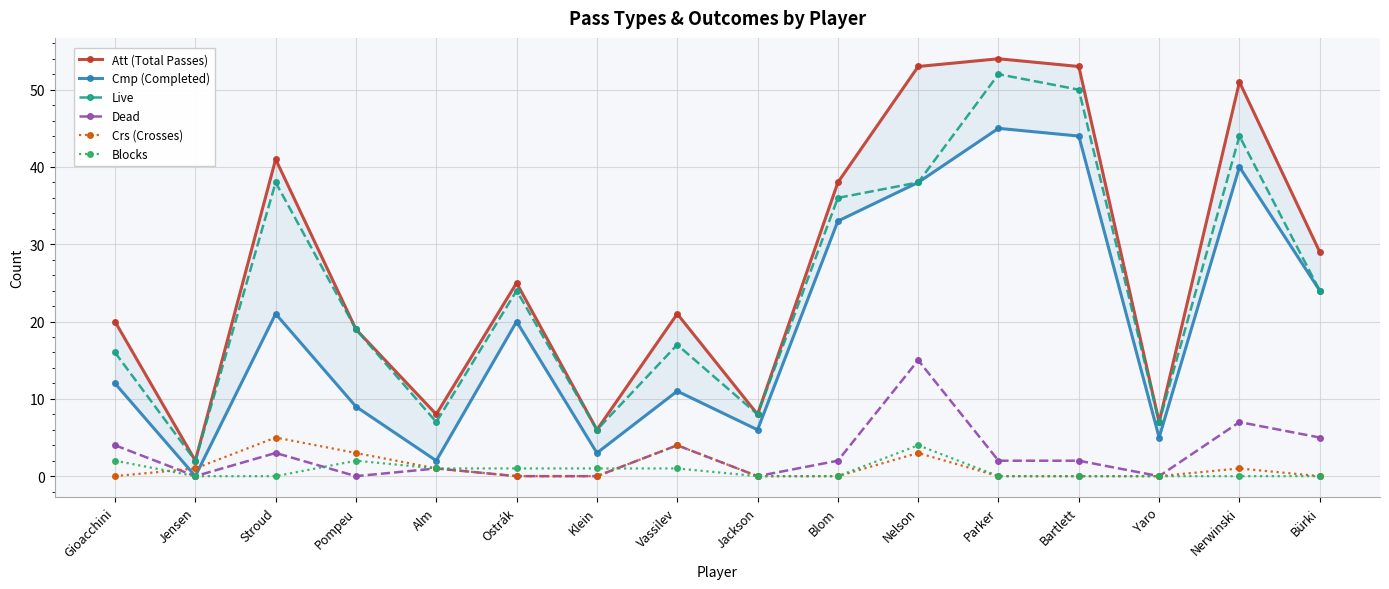

At which category does Dead reach its first local peak?

Stroud